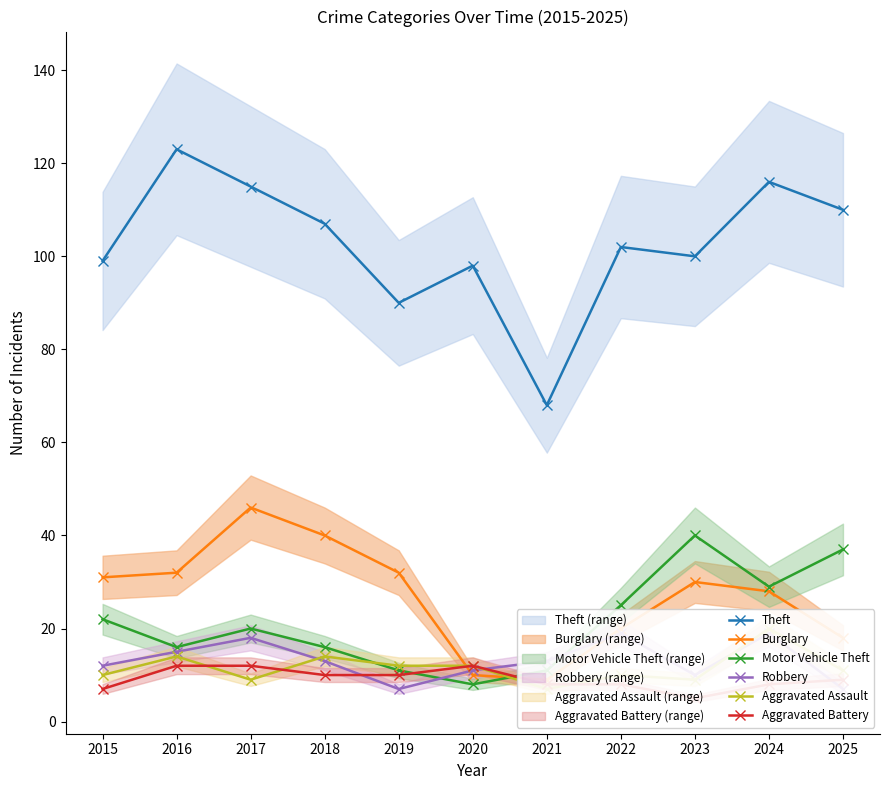

What is the value of the Aggravated Battery point at the 6th from the left?

12